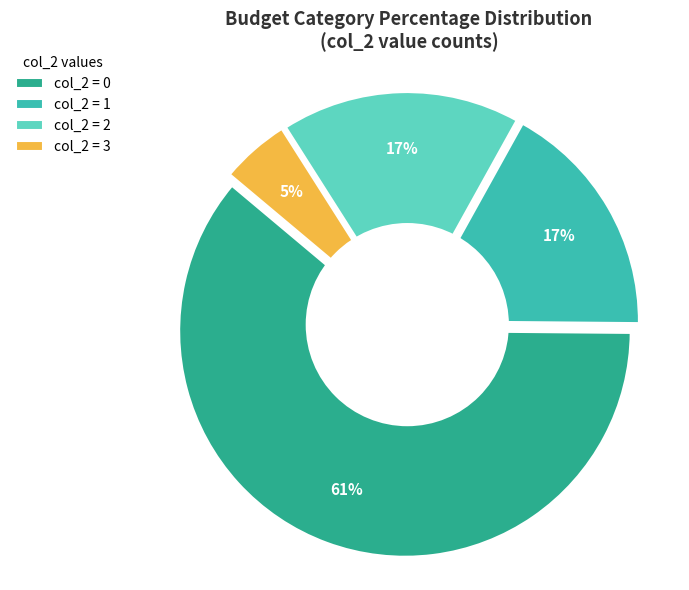

True or false: 2 accounts for 12% of the total.

False